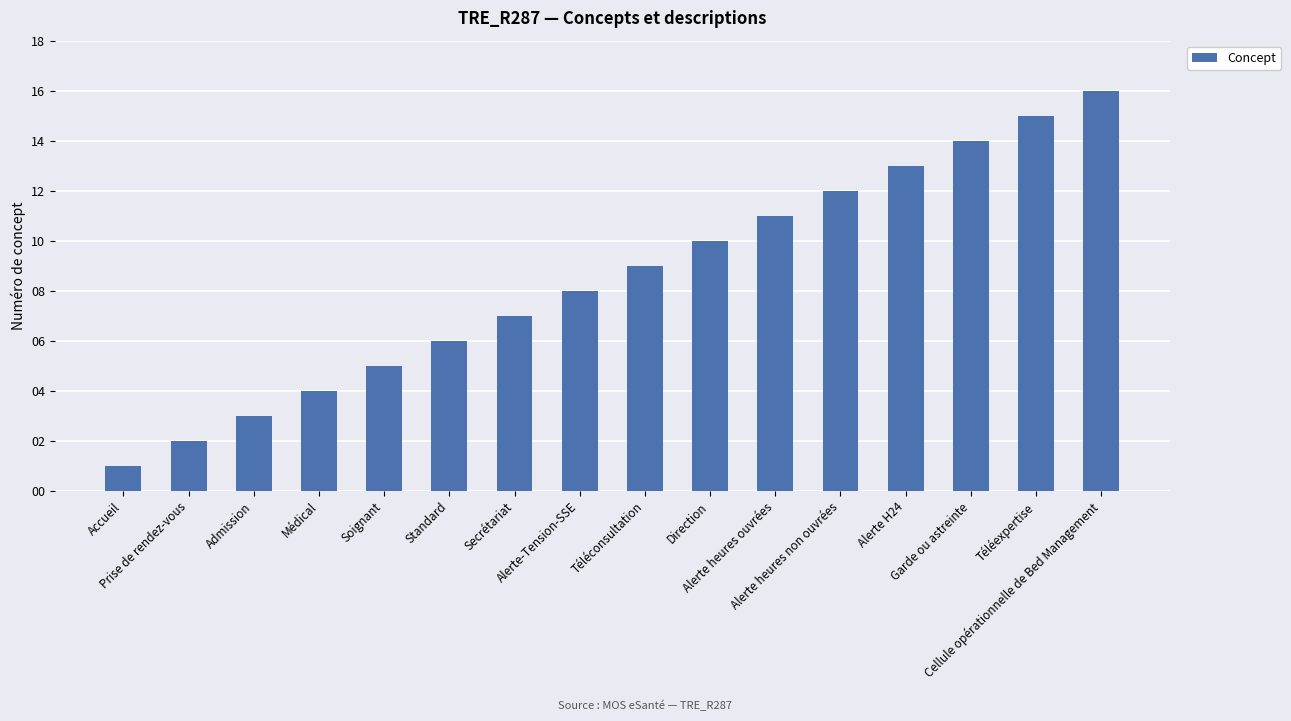

What position from the left is Accueil?

1